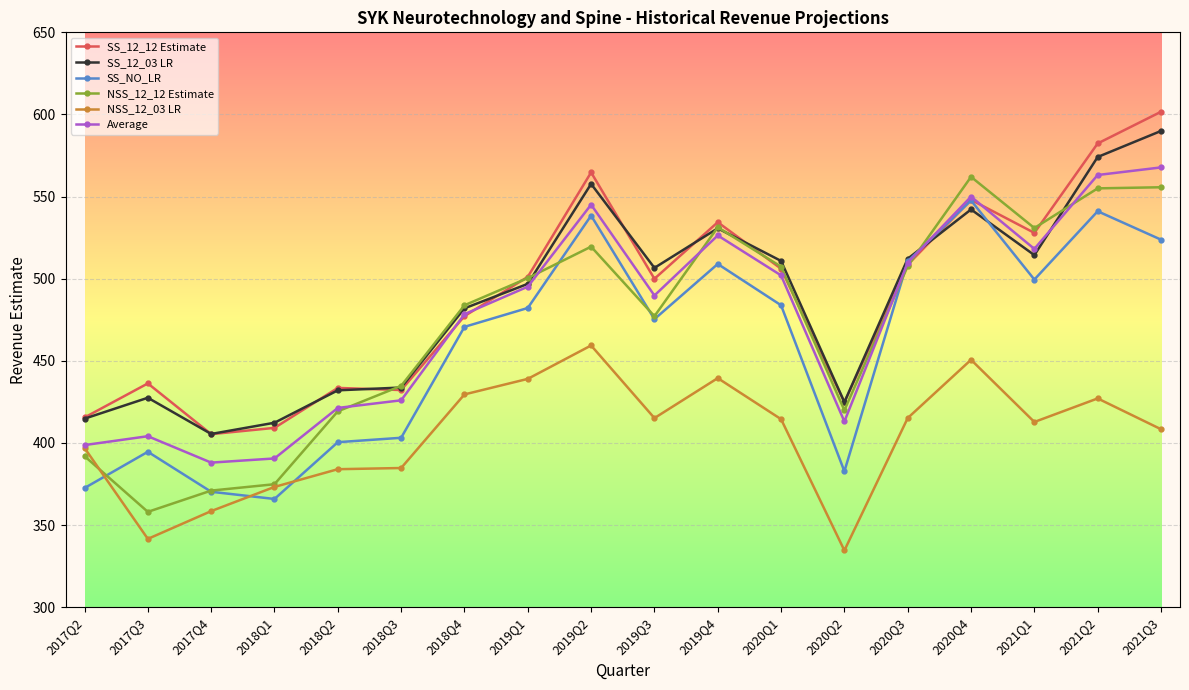

What is the maximum value for SS_12_03 LR?

590.0